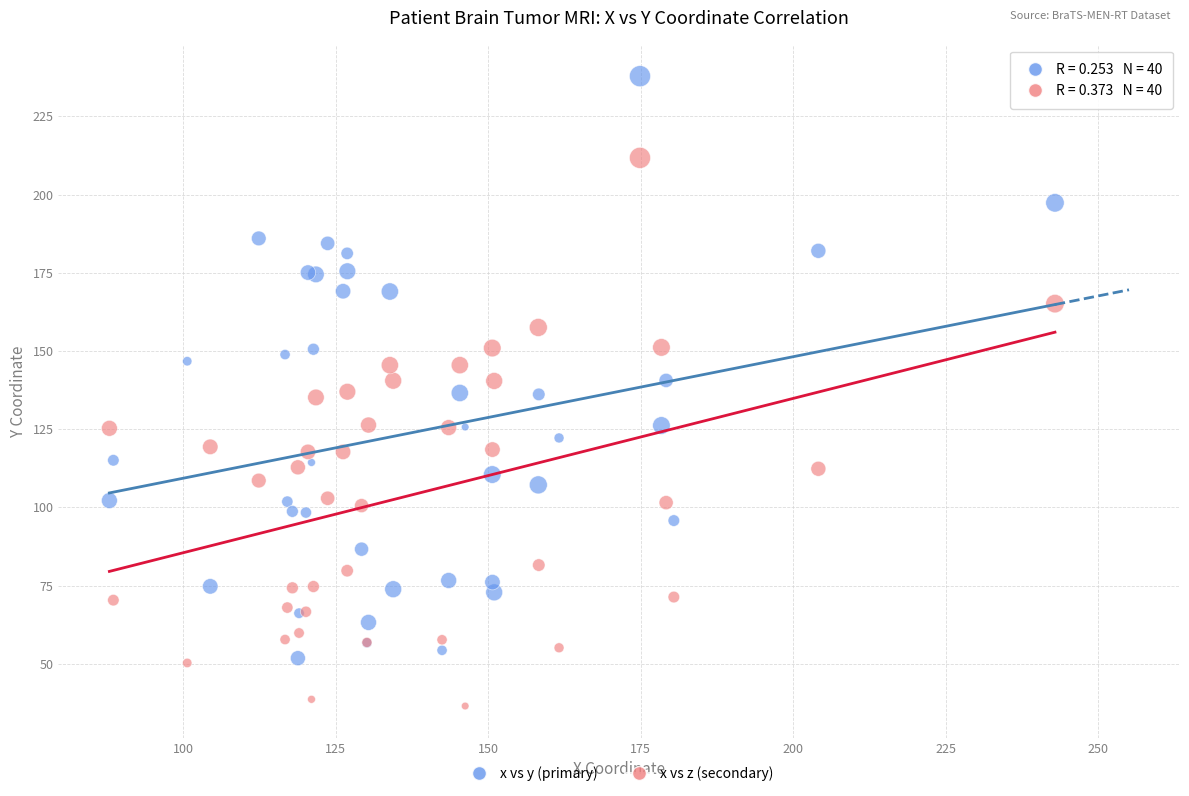

What are all the series names shown in the legend?

x vs y (primary), x vs z (secondary)